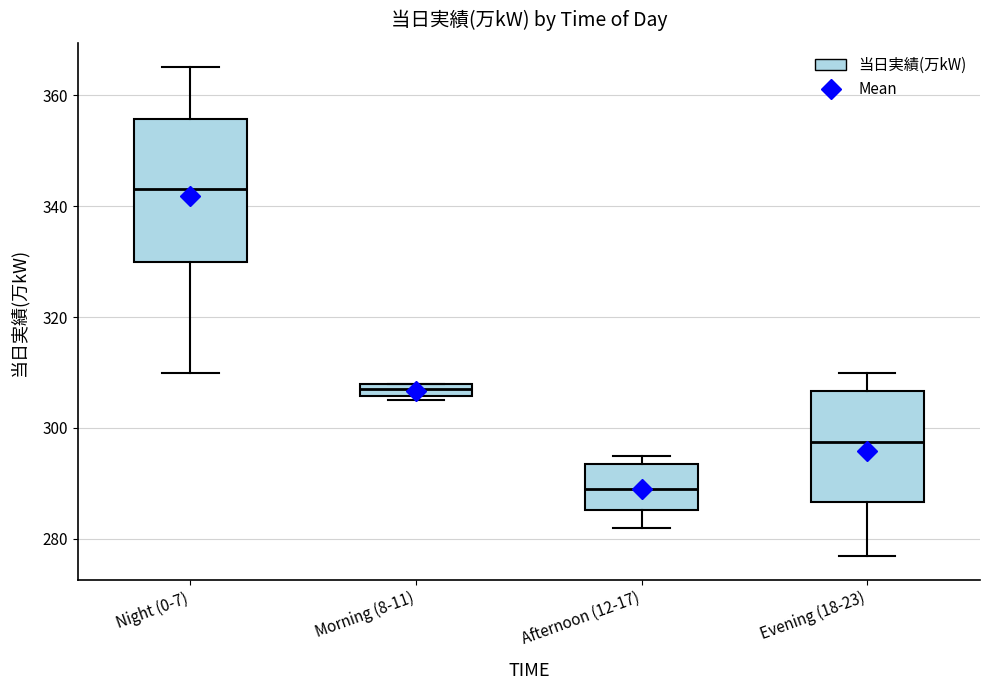

Where does the lower whisker of the box for Afternoon (12-17) end on the y-axis? The values are not printed on the chart, so give them approximately, as read against the axis.

282